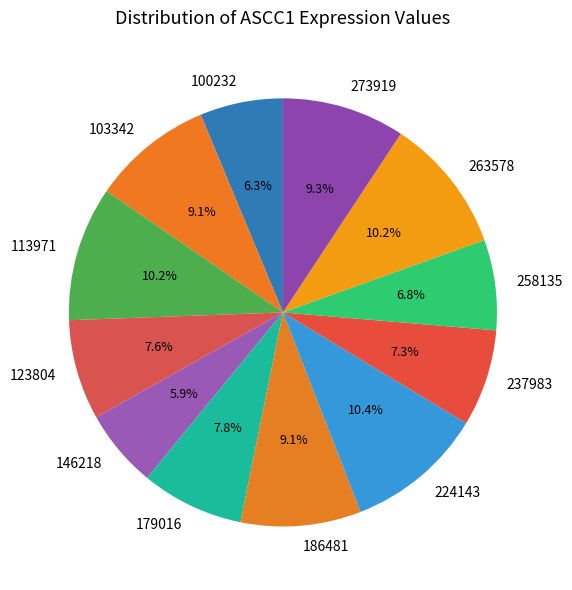

What percentage is NOT represented by 100232?

93.7%